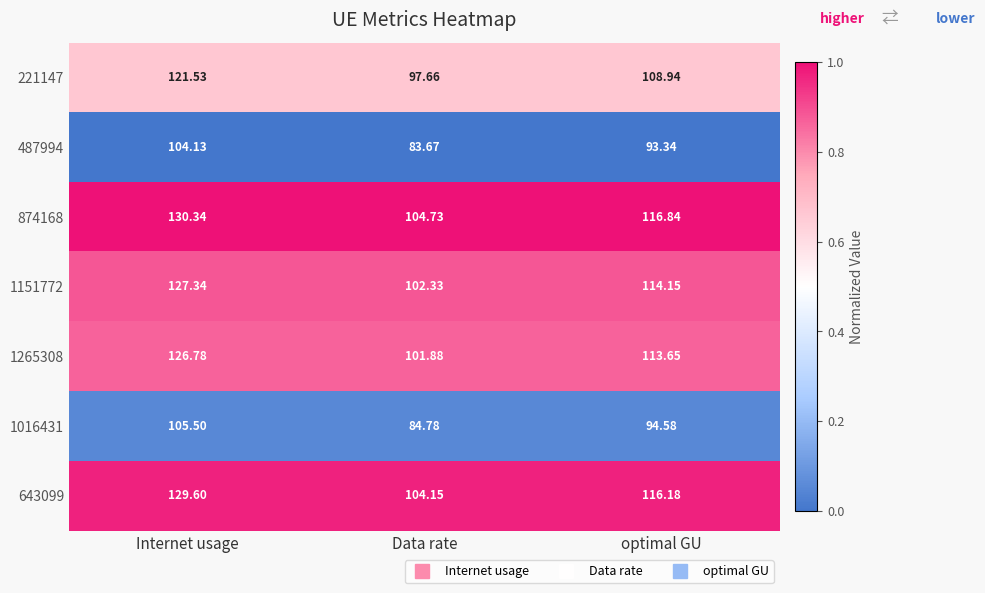

Which category has the highest value across all series?

Internet usage